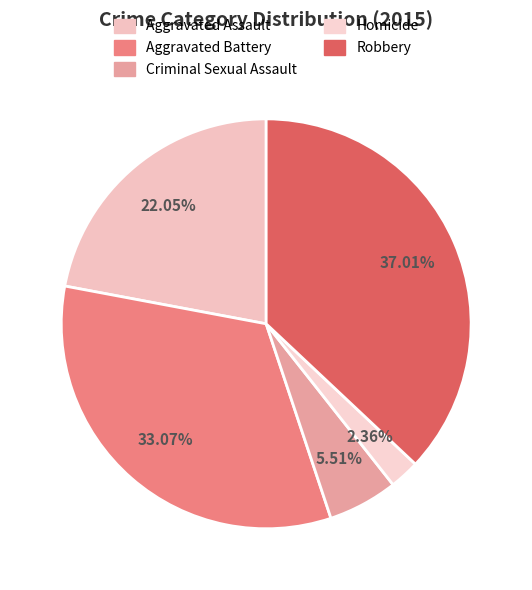

Rank the categories by value from highest to lowest.

Robbery, Aggravated Battery, Aggravated Assault, Criminal Sexual Assault, Homicide